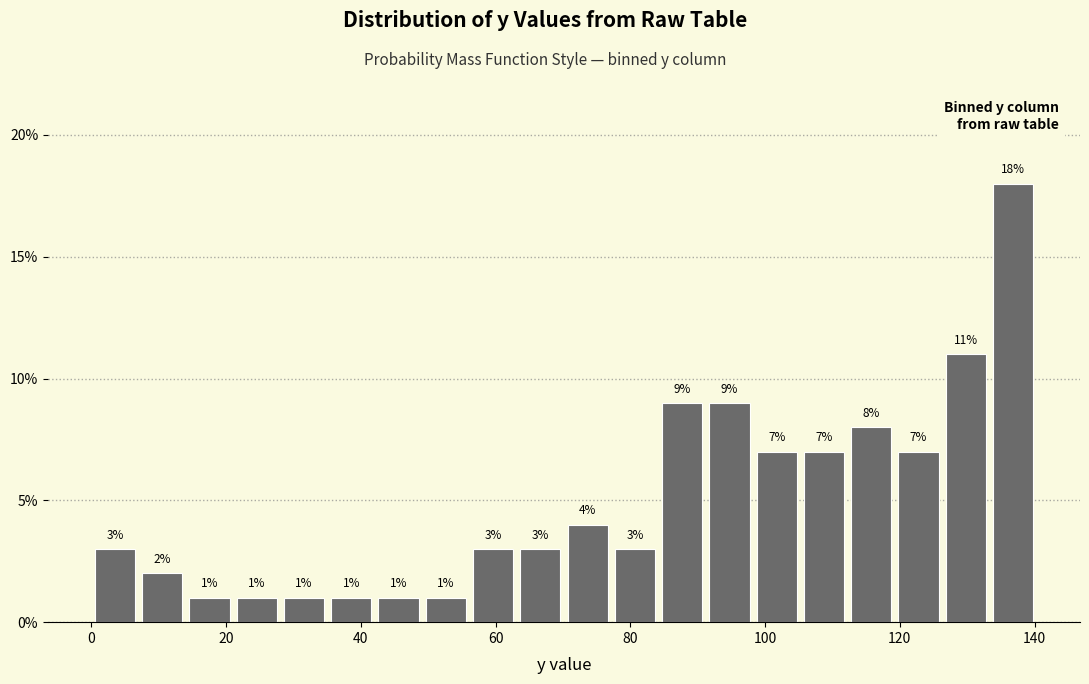

Around what value on the x-axis is the tallest bar? Give the approximate position of its centre, as read against the axis.

136